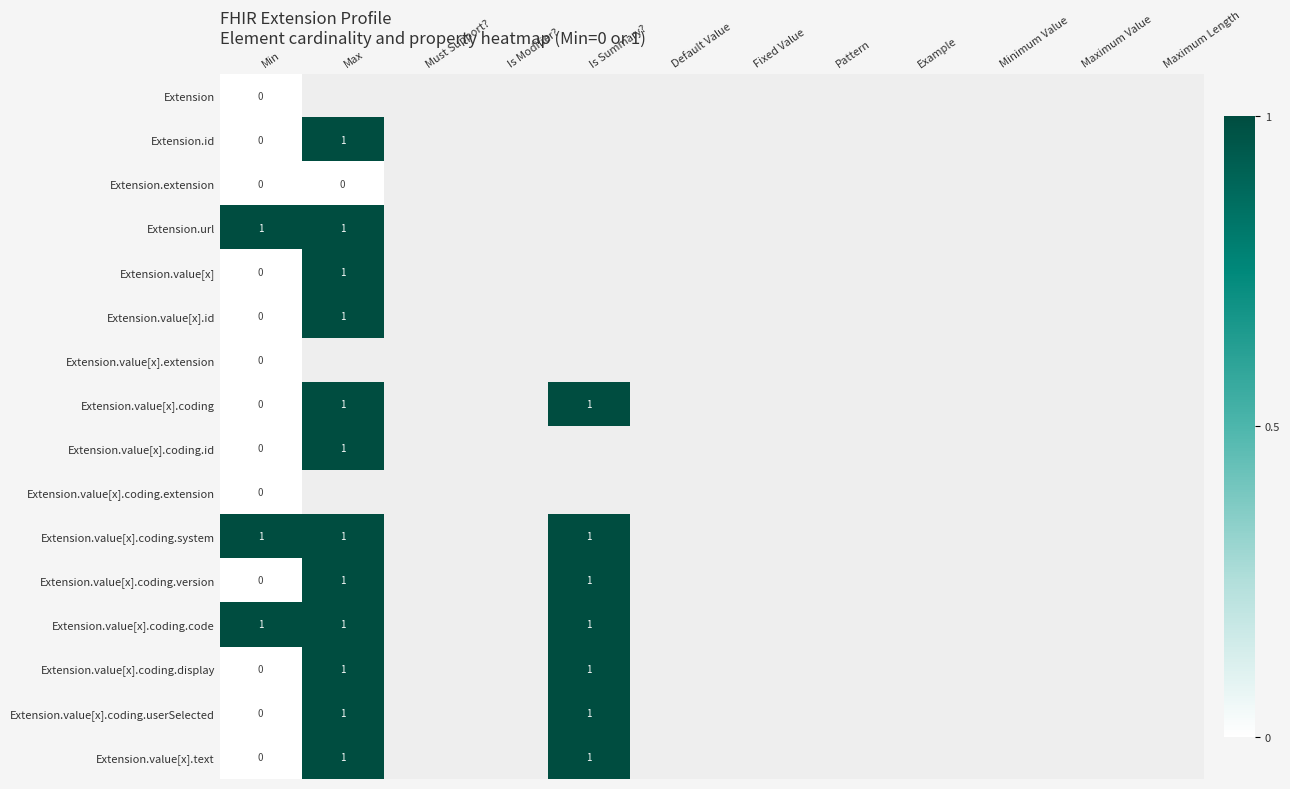

Which has a higher value, Maximum Value or Min?

Min